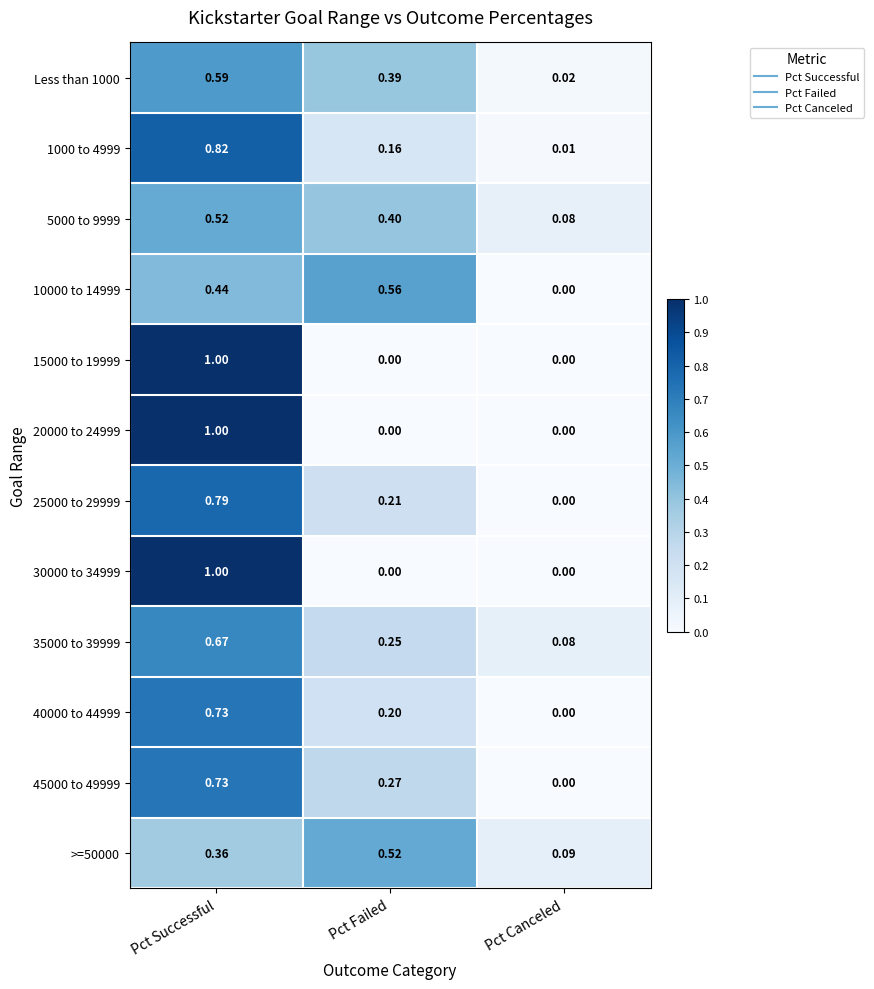

Rank the categories by >=50000 value from lowest to highest.

Pct Canceled, Pct Successful, Pct Failed